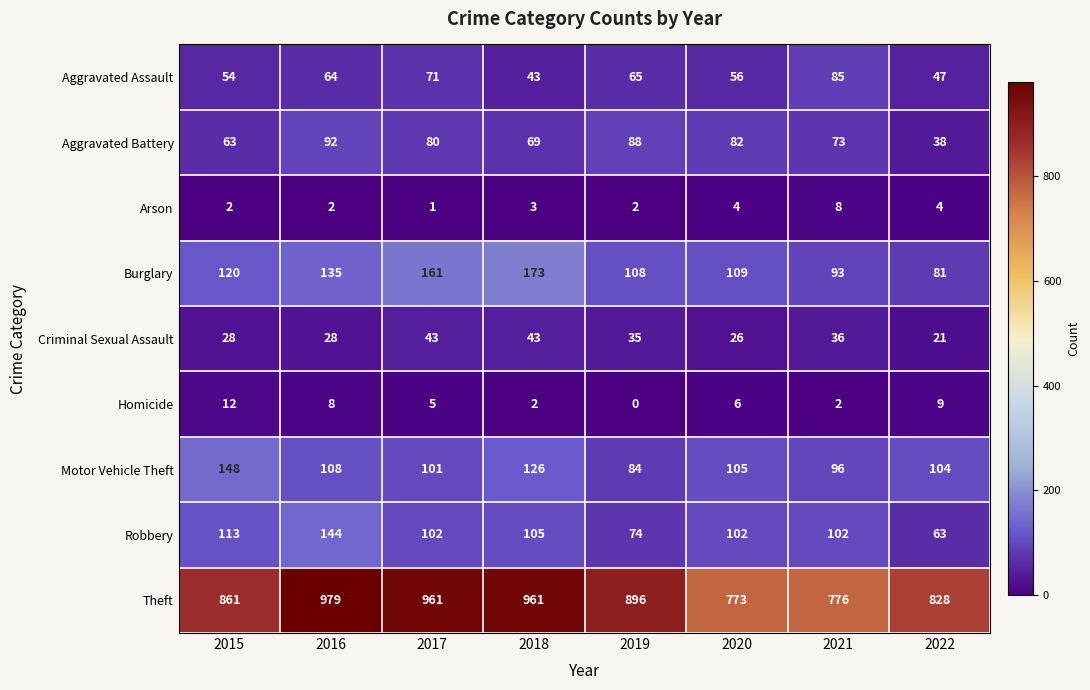

Which series has the largest range (max minus min)?

Theft